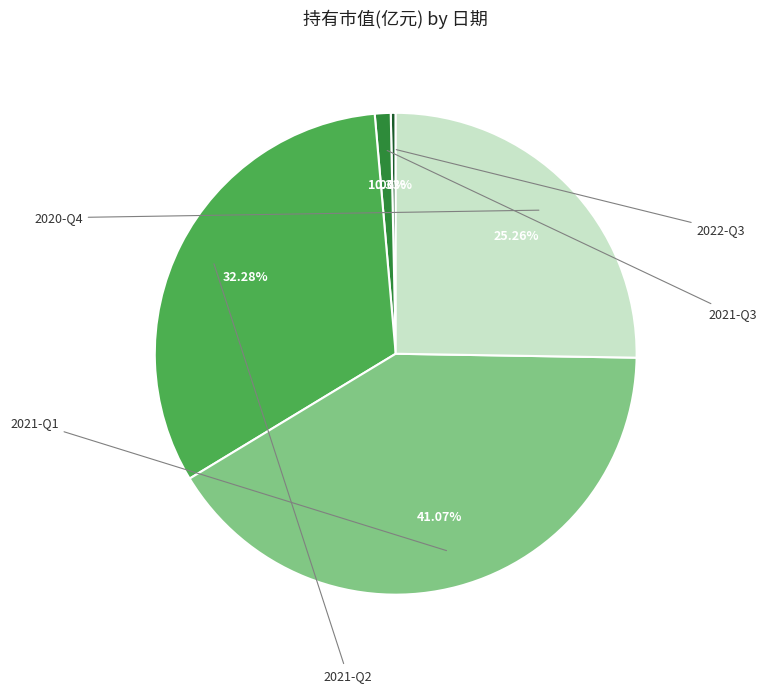

To the nearest percent, what is the average slice percentage?

20%